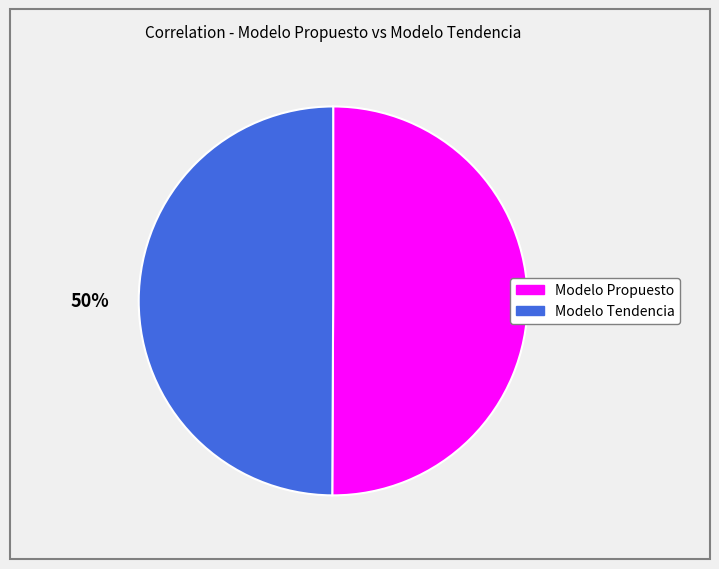

To the nearest percent, what percentage of the pie is Modelo Tendencia?

50%